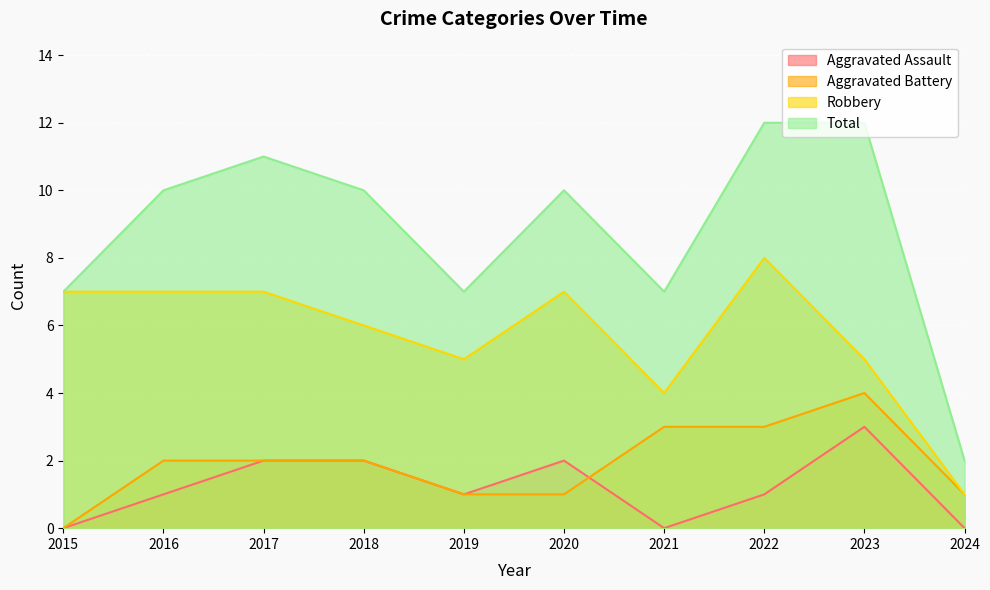

Count the number of data series in this chart.

4